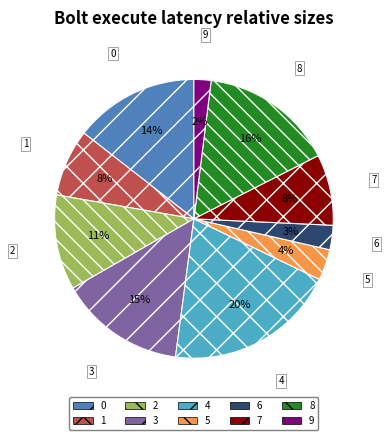

To the nearest percent, what is the difference between the largest and smallest slice percentages?

18%